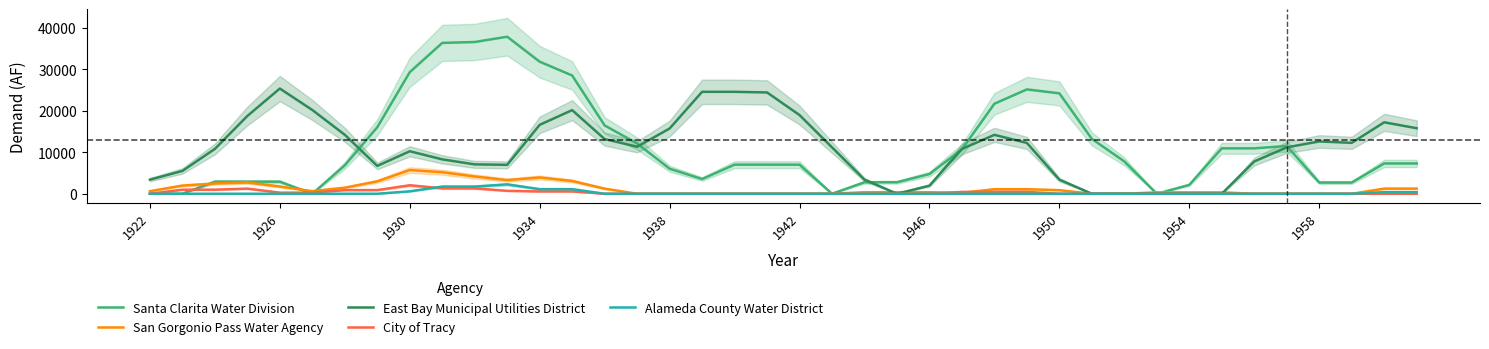

Is it true that East Bay Municipal Utilities District equals 25325.6 at 1926?

True